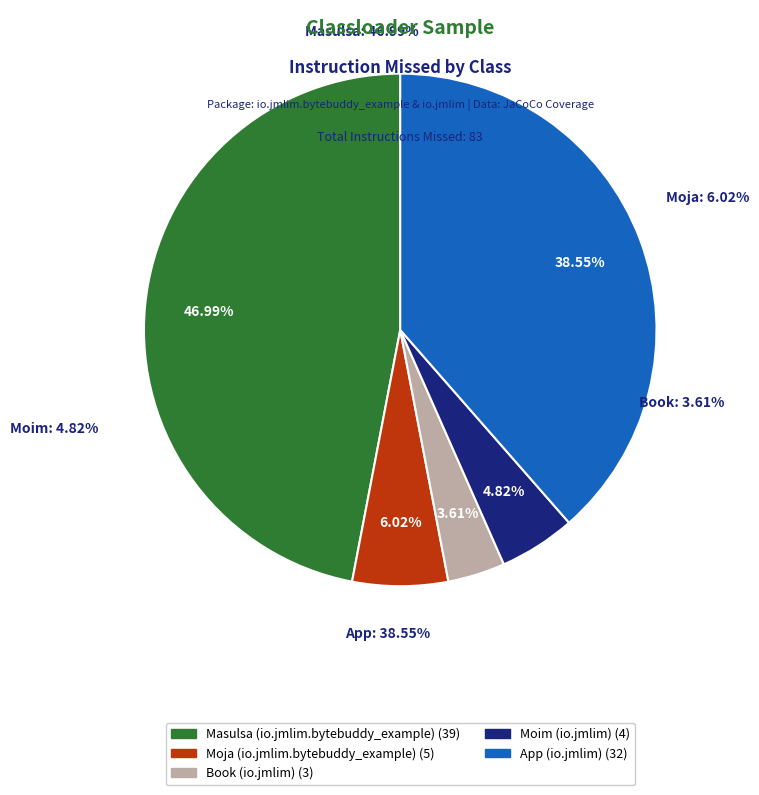

To the nearest percent, what portion does App (io.jmlim) represent?

39%